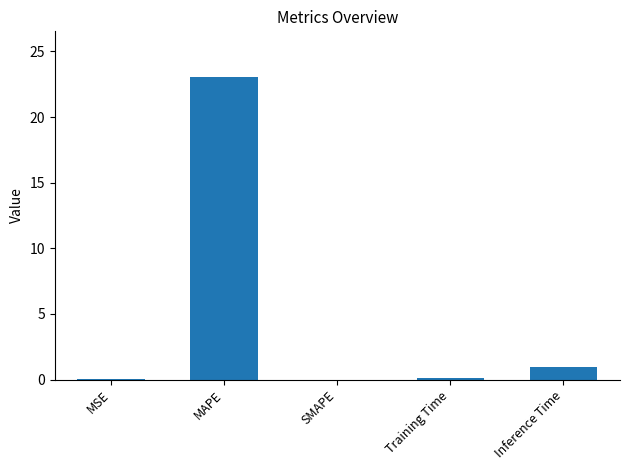

What is the change in value from MSE to Inference Time?

+1.0